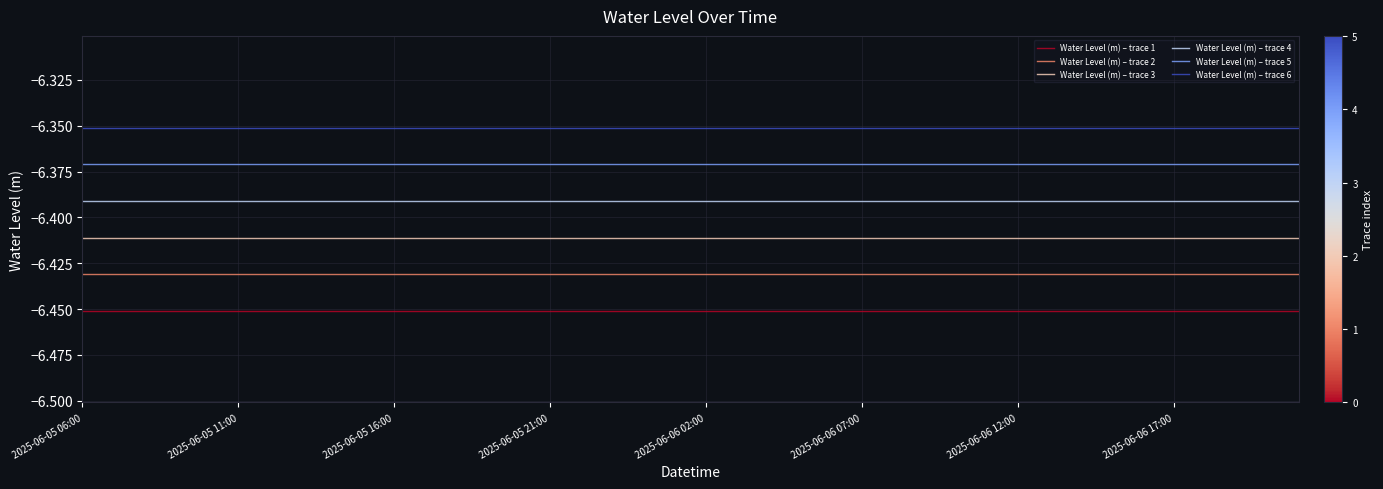

What is the sum of all Water Level (m) – trace 3 values?

-256.4